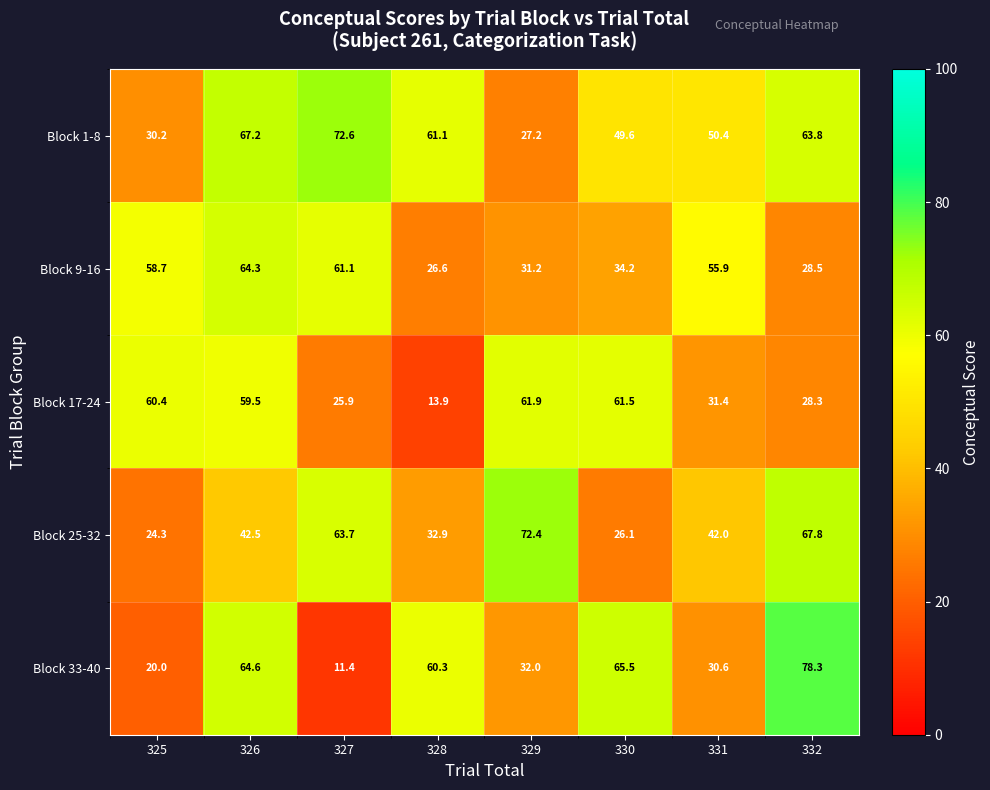

Which series has the largest range (max minus min)?

Block 33-40